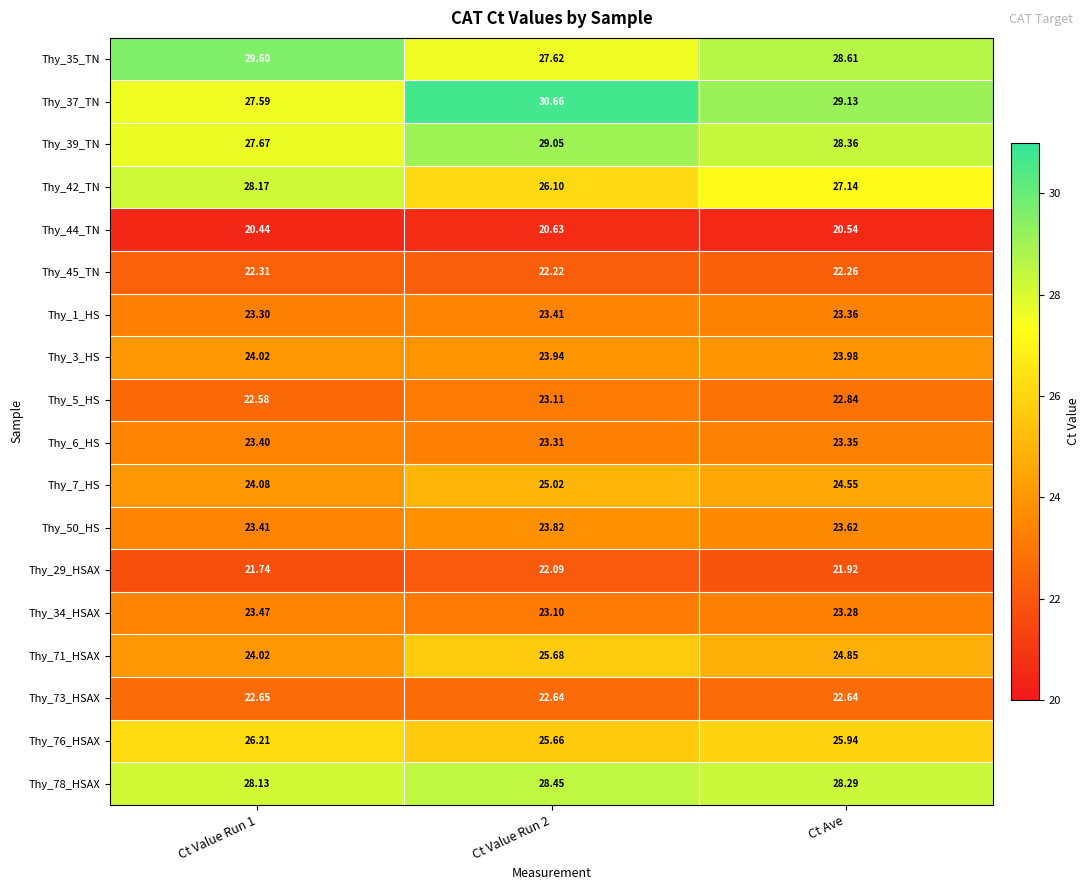

Is the value of Thy_44_TN at Ct Value Run 1 greater than the value of Thy_6_HS at Ct Ave?

No